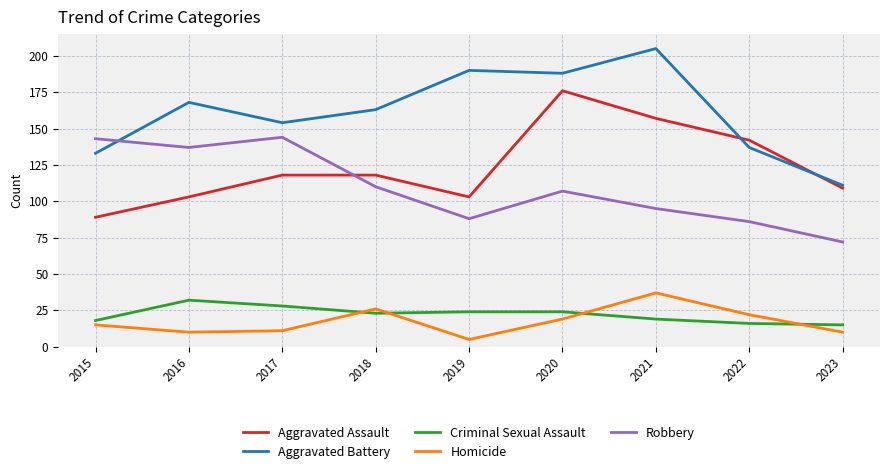

What is the highest value of the Robbery series?

144